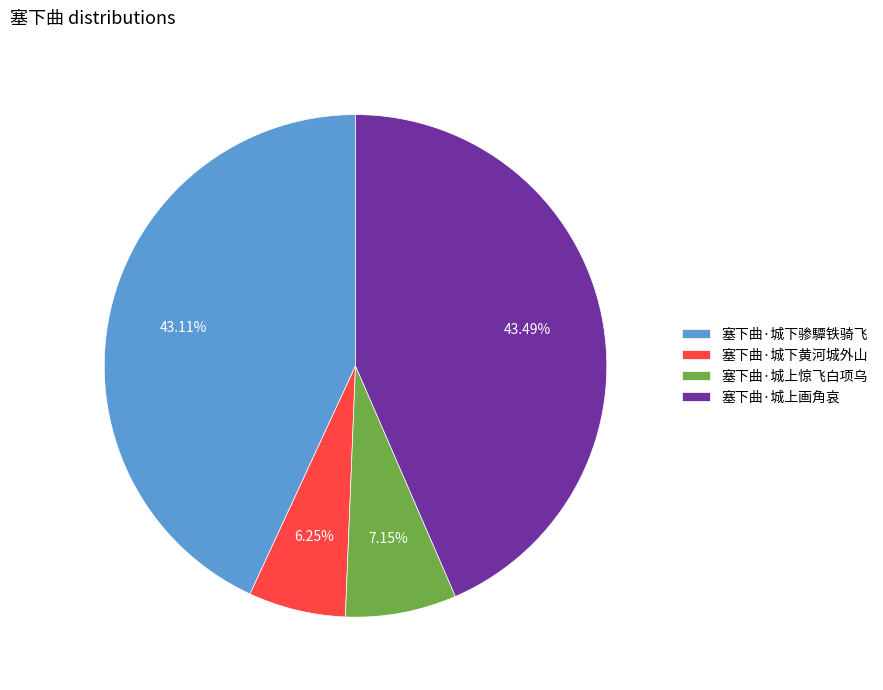

How many slices are in this pie chart?

4